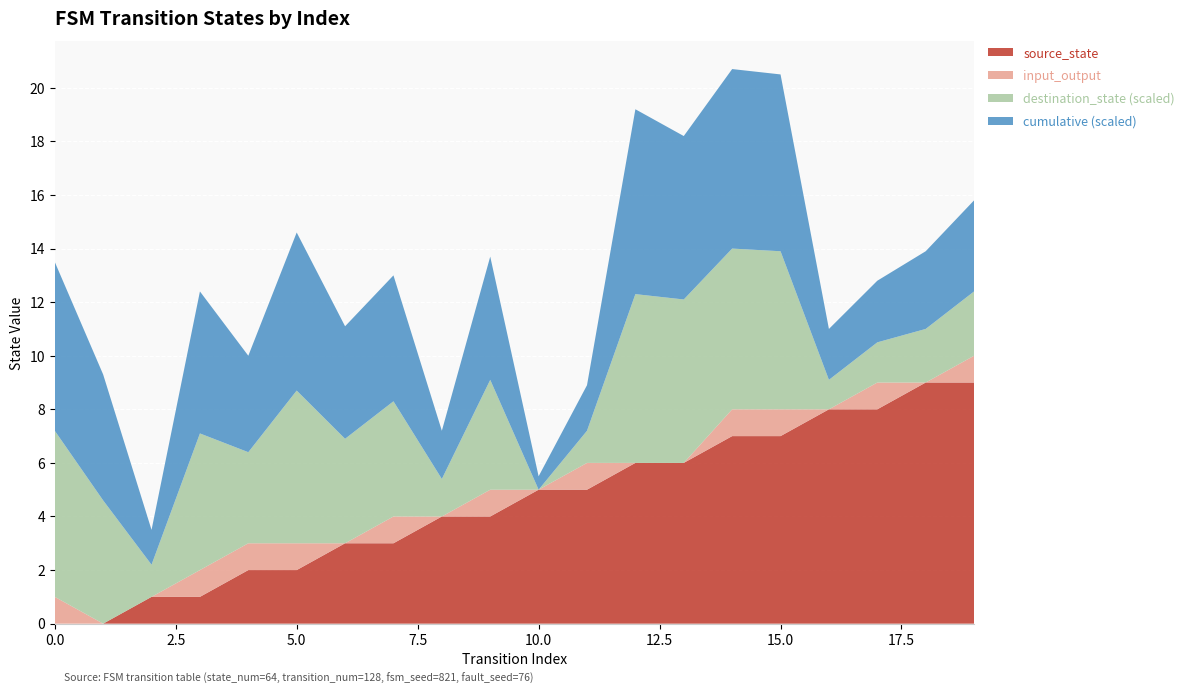

Reading left to right, transcribe all the data shown in this chart.

source_state: 0	0	1	1	2	2	3	3	4	4	5	5	6	6	7	7	8	8	9	9
destination_state: 62	46	12	51	34	57	39	43	14	41	0	12	63	61	60	59	11	15	20	24
input_symbol_a_output: 1	0	0	1	1	1	0	1	0	1	0	1	0	0	1	1	0	1	0	1
cumulative: 63	47	13	53	36	59	42	47	18	46	5	17	69	61	67	66	19	23	29	34